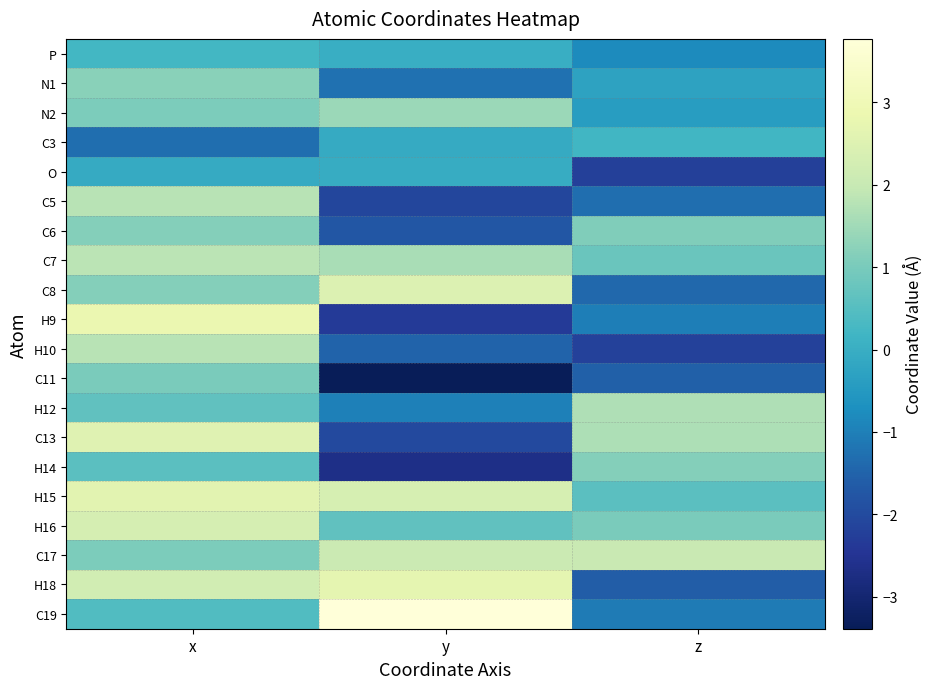

Reading right to left, transcribe all the data shown in this chart.

P: z=-0.8	y=0.0	x=0.2
N1: z=-0.3	y=-1.3	x=1.2
N2: z=-0.4	y=1.4	x=1.0
C3: z=0.2	y=-0.1	x=-1.3
O: z=-2.2	y=-0.0	x=-0.1
C5: z=-1.3	y=-2.1	x=1.8
C6: z=1.1	y=-1.8	x=1.2
C7: z=0.8	y=1.6	x=1.8
C8: z=-1.4	y=2.5	x=1.1
H9: z=-1.0	y=-2.3	x=2.8
H10: z=-2.2	y=-1.5	x=1.8
C11: z=-1.6	y=-3.4	x=1.0
H12: z=1.7	y=-1.0	x=0.7
C13: z=1.7	y=-2.0	x=2.6
H14: z=1.2	y=-2.7	x=0.6
H15: z=0.6	y=2.3	x=2.6
H16: z=1.0	y=0.7	x=2.3
C17: z=2.0	y=2.1	x=1.0
H18: z=-1.6	y=2.7	x=2.2
C19: z=-1.1	y=3.8	x=0.4